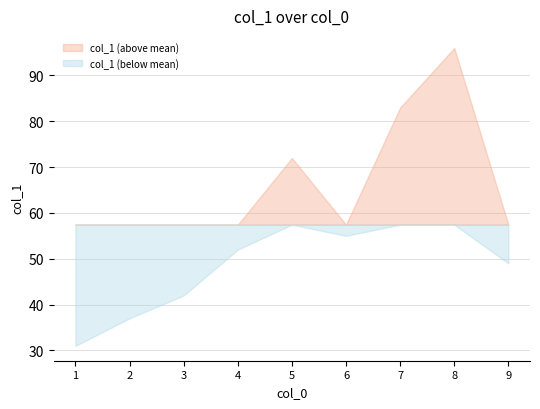

What is the difference between the maximum and minimum values?

65